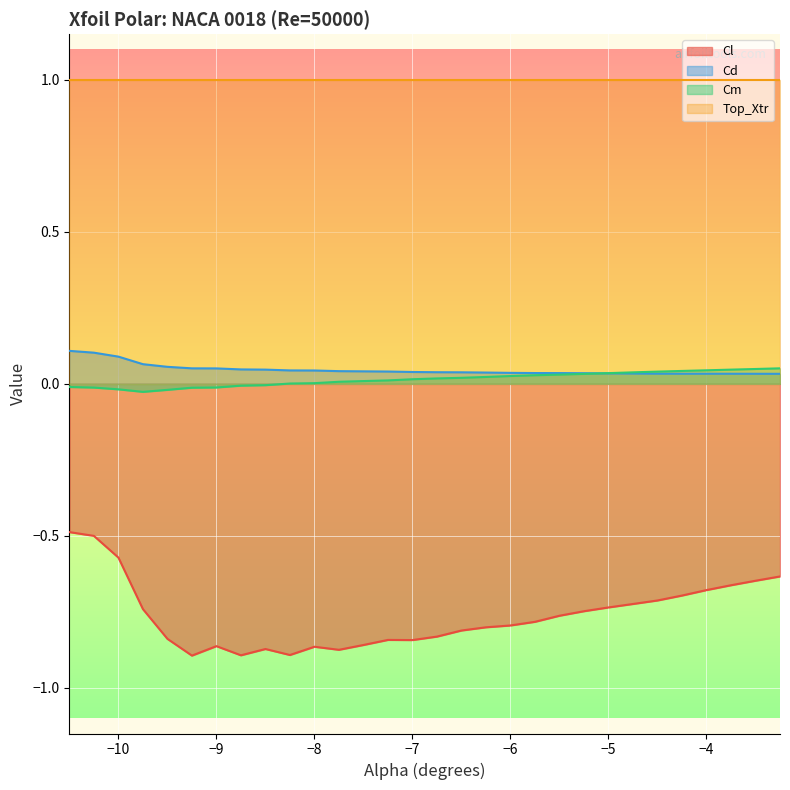

Rank the series by their maximum value, from highest to lowest.

Top_Xtr, Cd, Cm, Cl